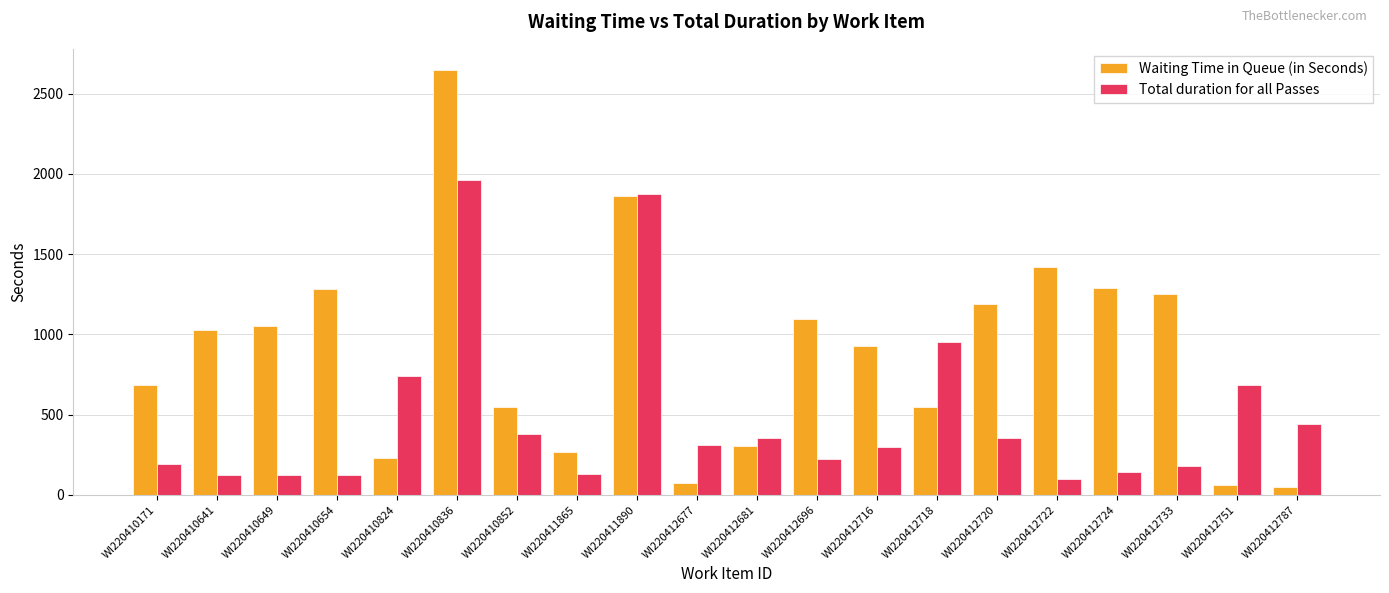

List the series in order of their peak value, highest first.

Waiting Time in Queue (in Seconds), Total duration for all Passes